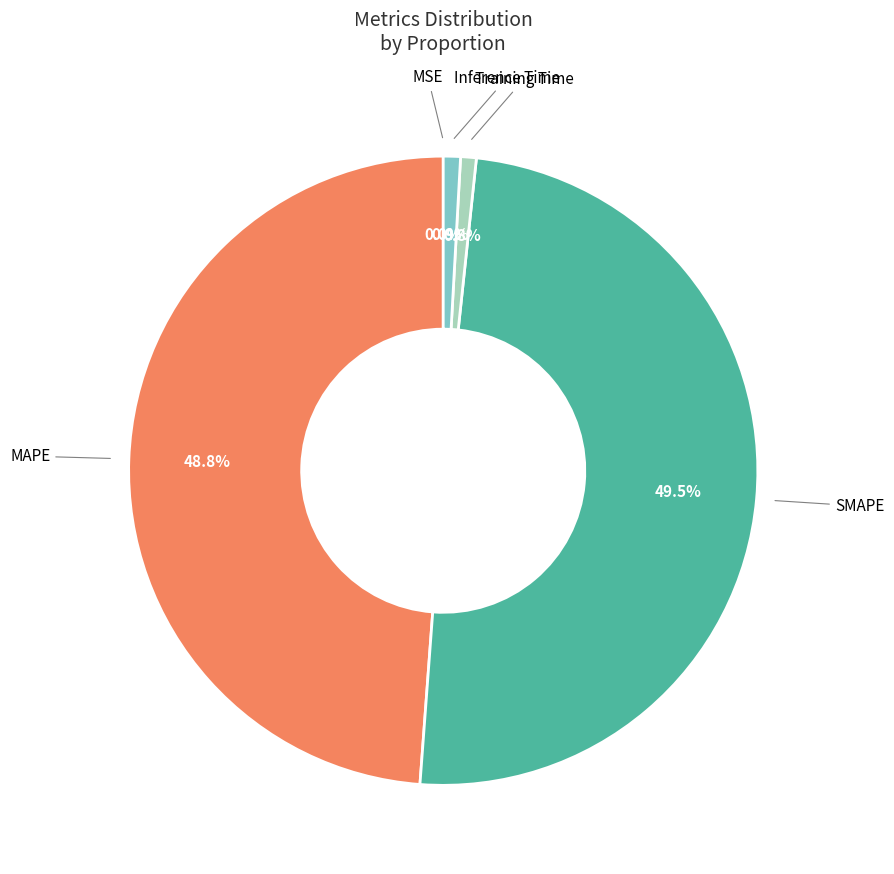

Is there a majority slice in this chart?

No